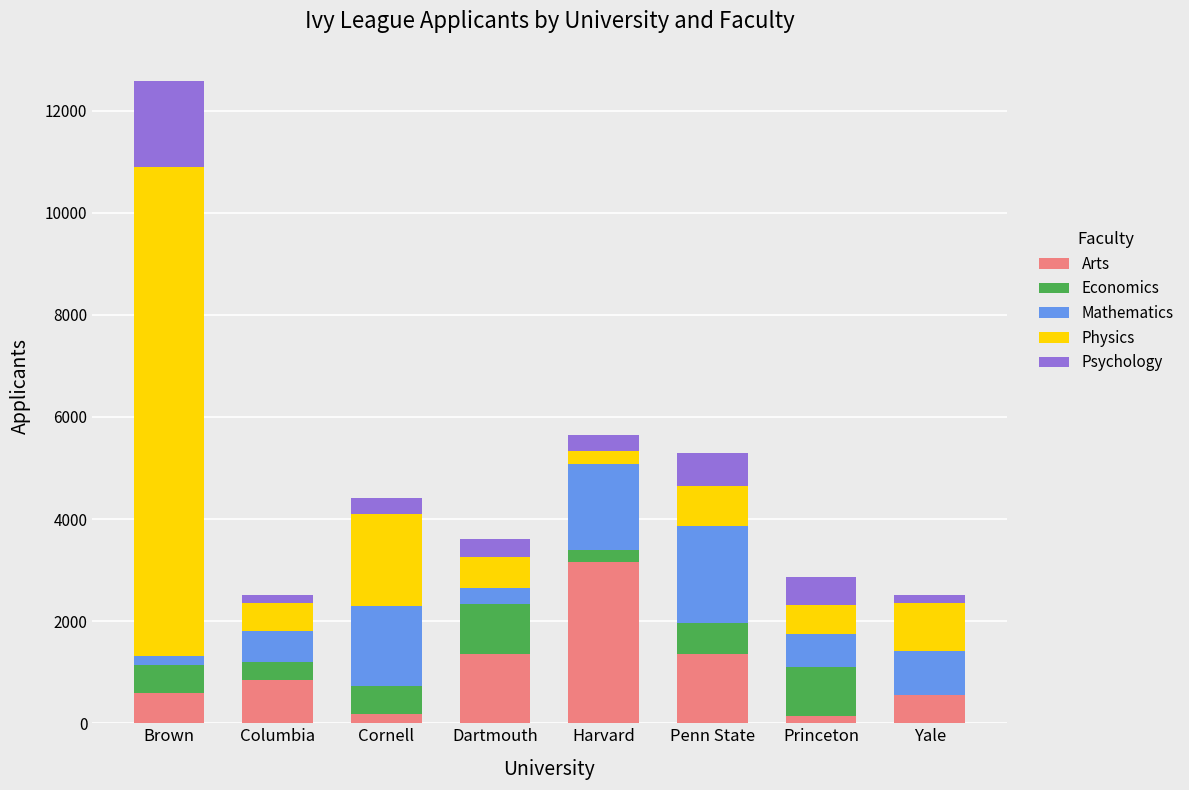

At which category is the sum across all series the highest?

Brown